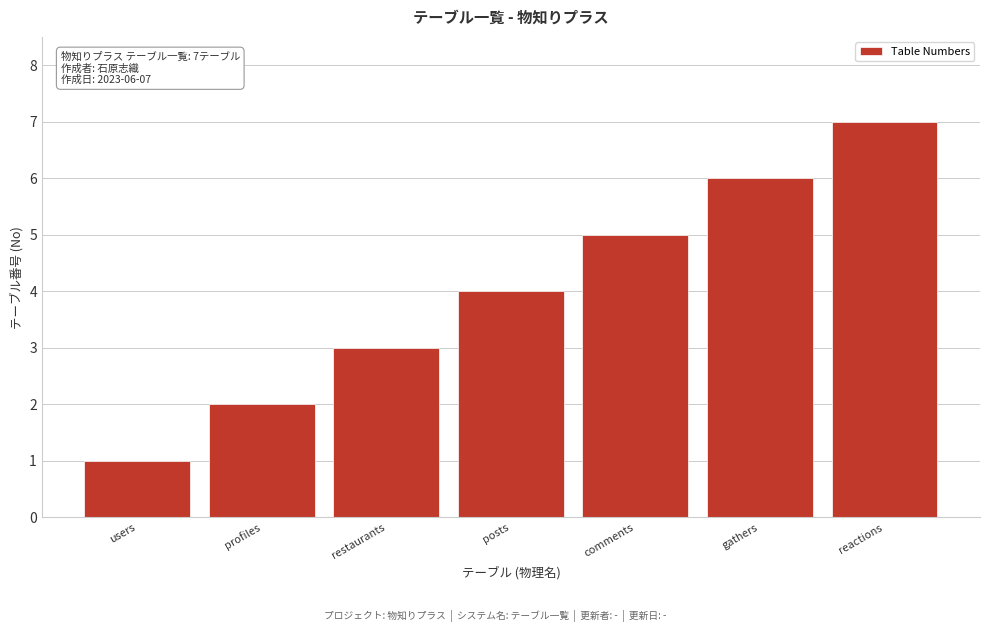

What is the ratio of the value at comments to the value at gathers?

0.8